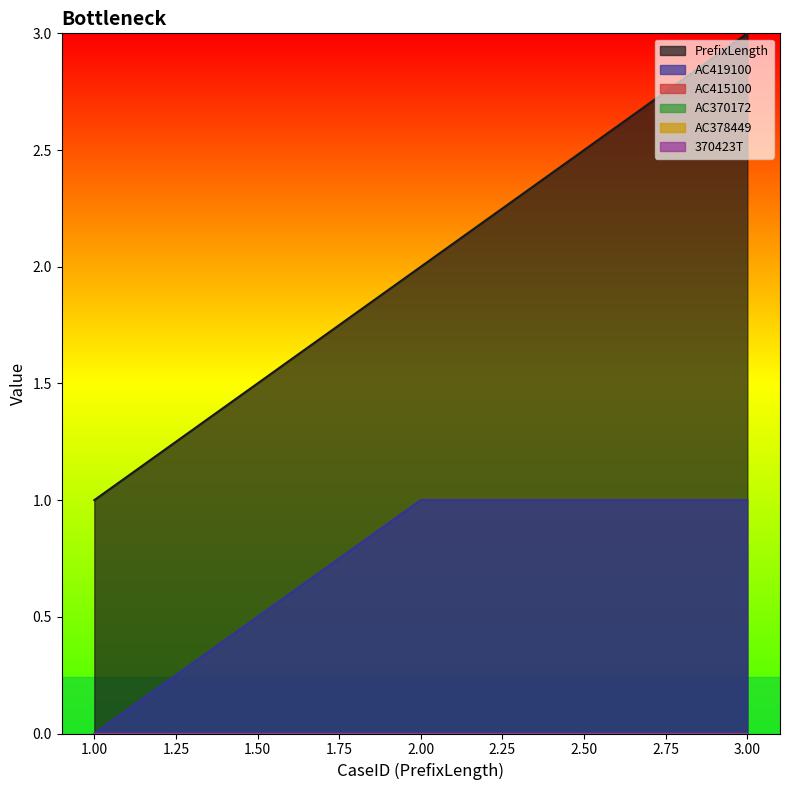

The value of PrefixLength at 3 is 2. True or false?

False